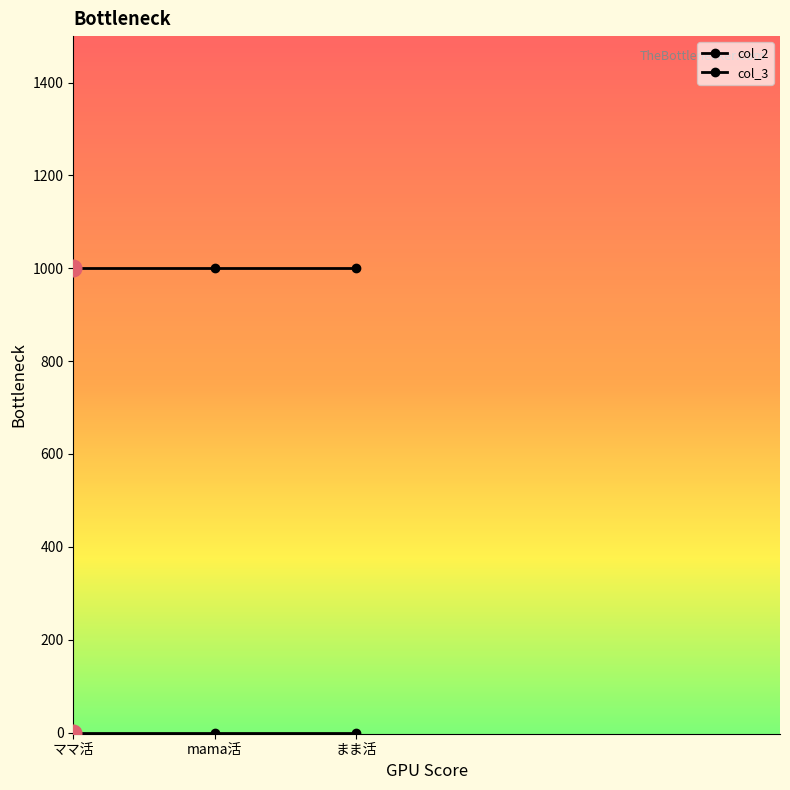

What is the average value of the col_3 series?

1000